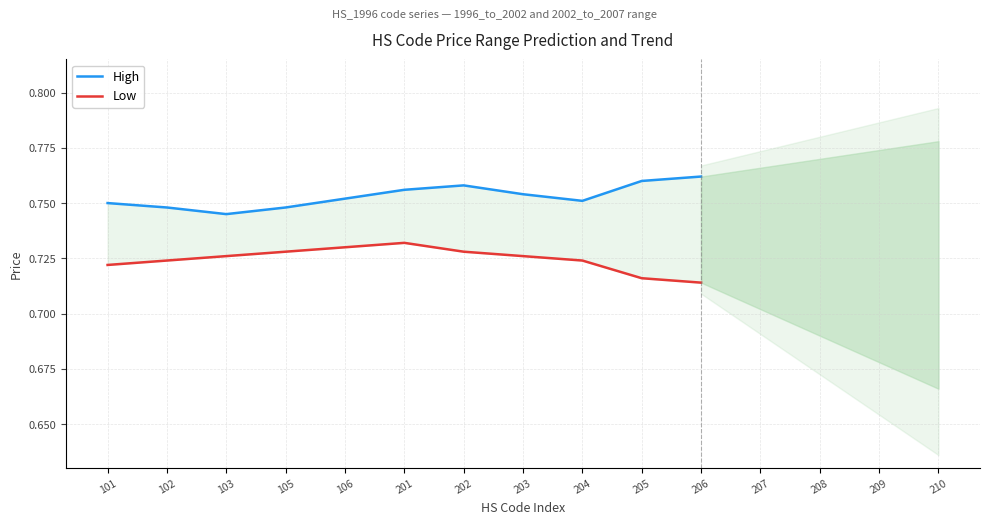

What is the value of the Low point at the 10th from the left?

0.7